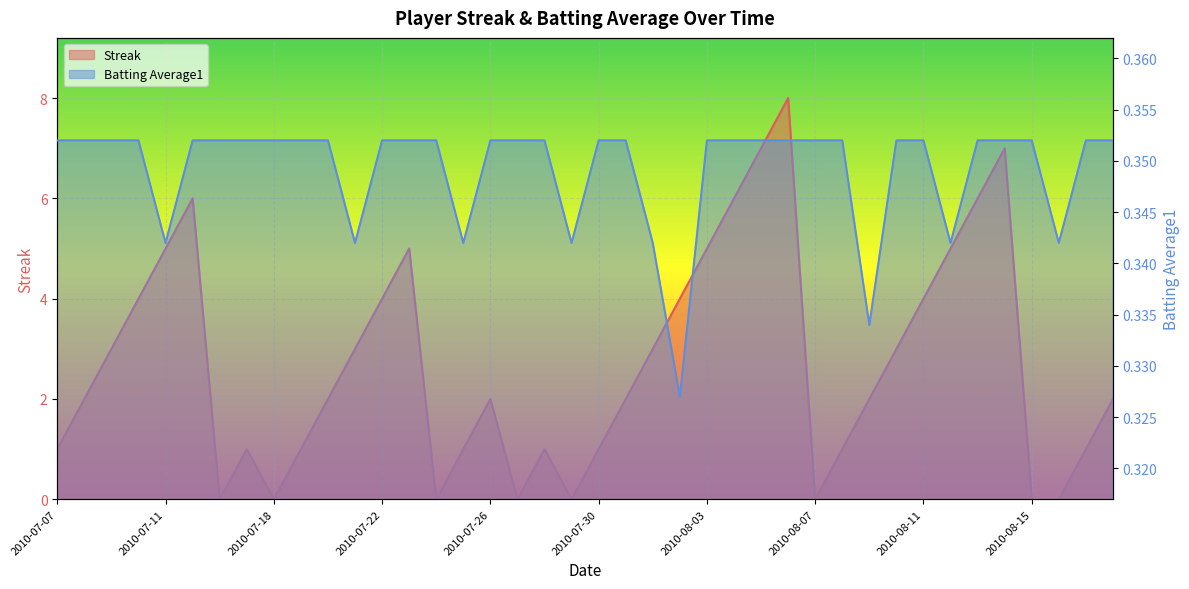

Between 2010-07-17 and 2010-08-18, which series saw the biggest shift?

Streak